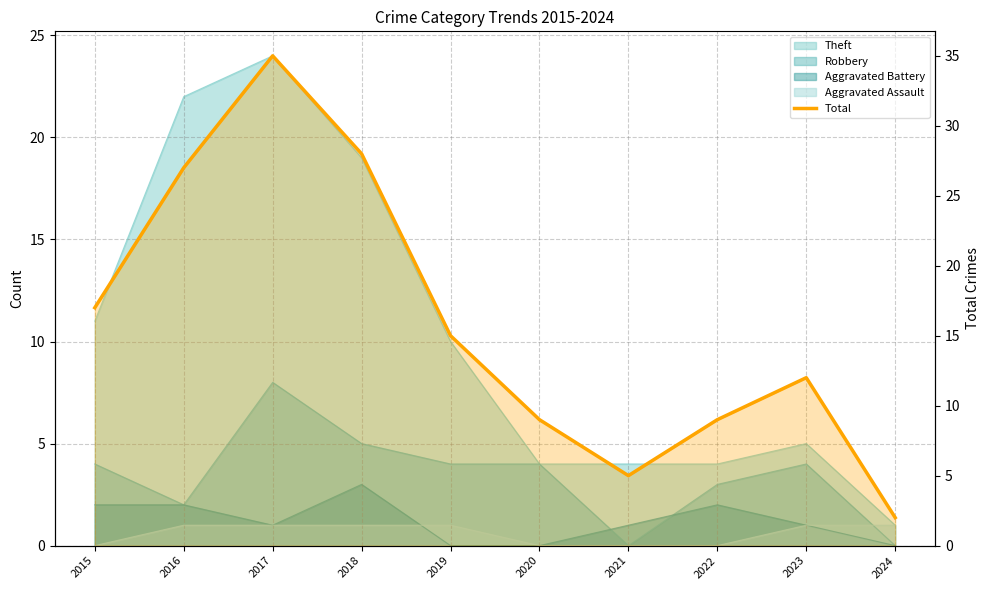

What value does the data have at 2023, to the nearest 5?

10